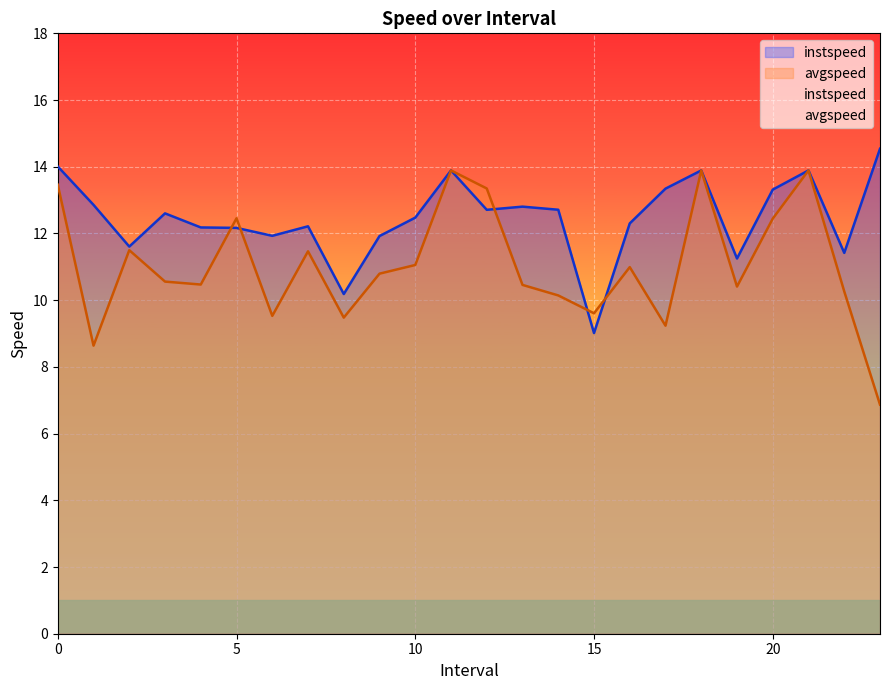

What is the label of the 20th point from the left?

19.0